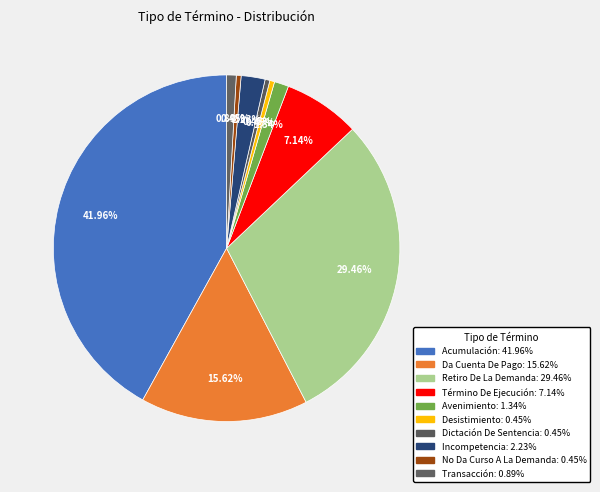

How many slices are in this pie chart?

10